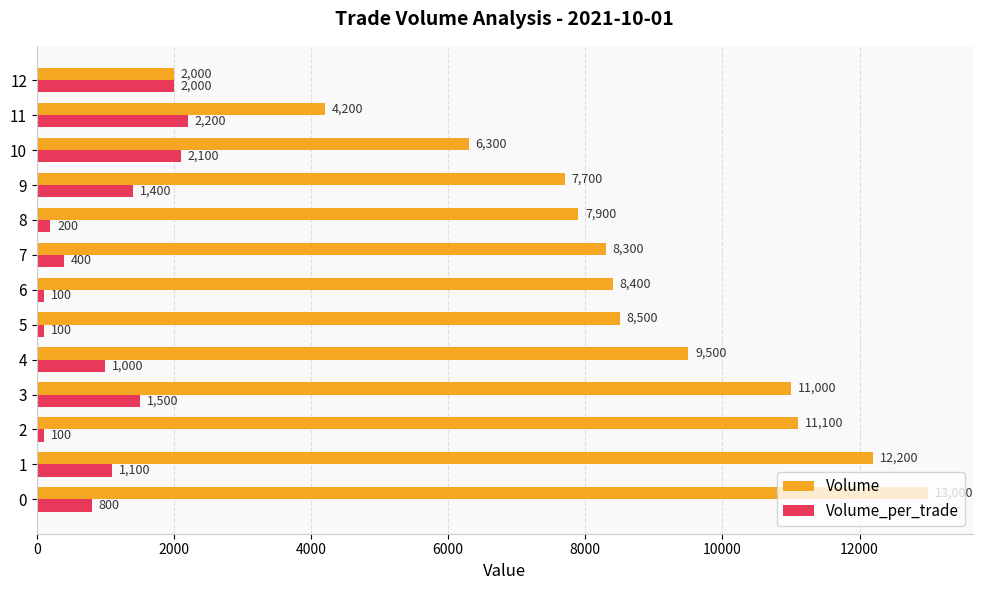

What is the minimum value shown in the chart?

100